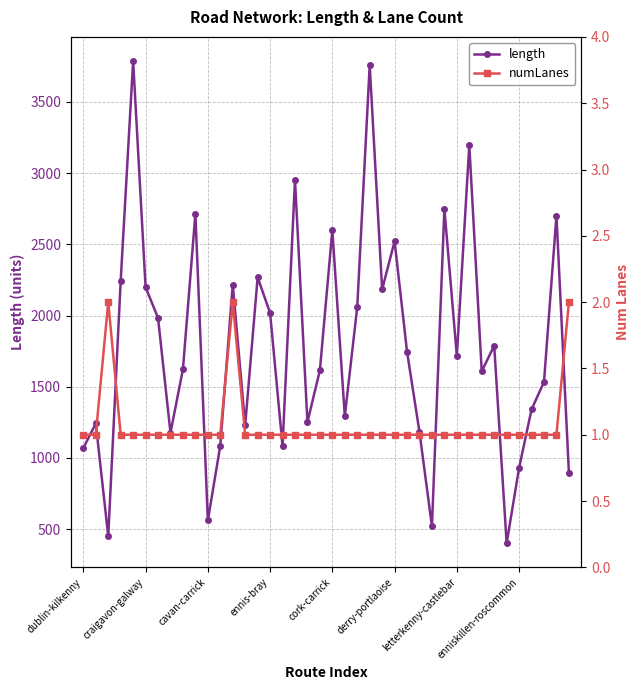

True or false: length and numLanes cross at least once.

False